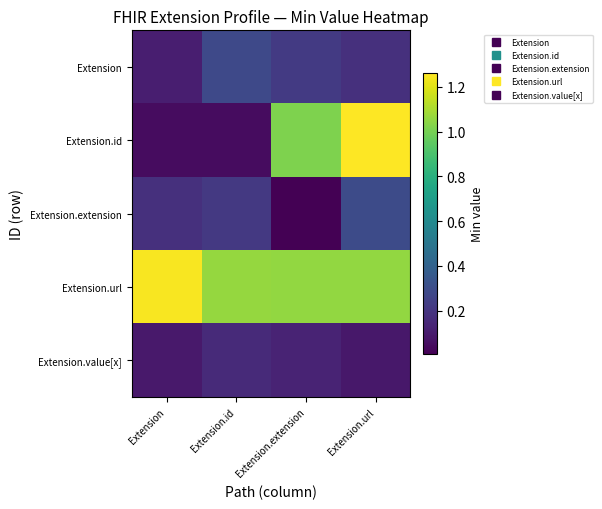

Rank the series at Extension from highest to lowest value.

Extension.url, Extension.extension, Extension, Extension.value[x], Extension.id